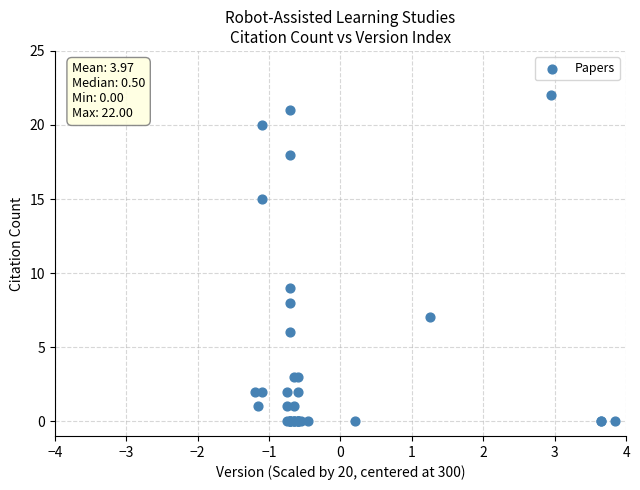

What Y value in the scatter plot is closest to 11?

9